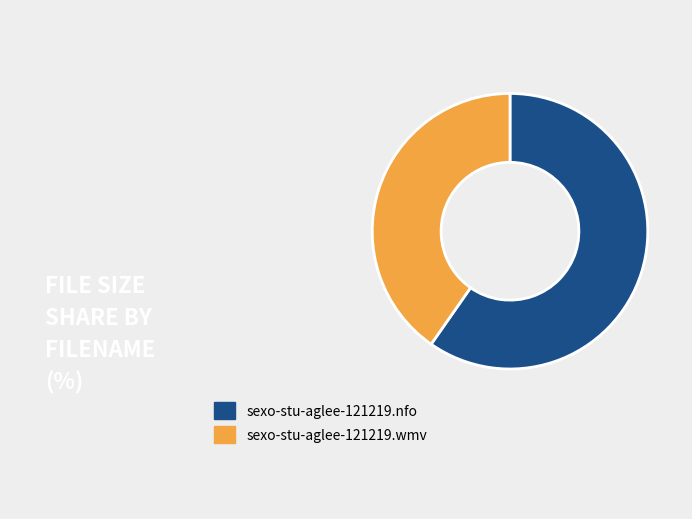

Is it true that sexo-stu-aglee-121219.nfo is 45% of the pie?

False